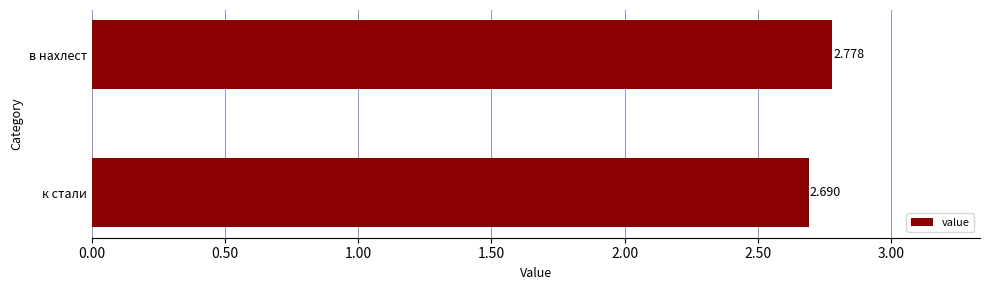

How many bars are there in total?

2